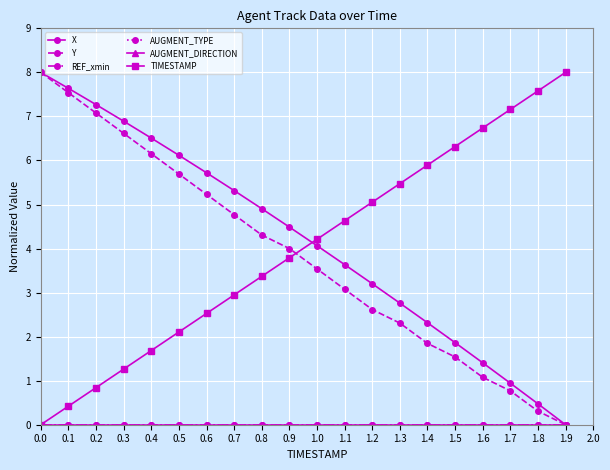

Reading left to right, transcribe all the data shown in this chart.

X: 8.0	7.6	7.3	6.9	6.5	6.1	5.7	5.3	4.9	4.5	4.1	3.6	3.2	2.8	2.3	1.9	1.4	0.9	0.5	0.0
Y: 8.0	7.5	7.1	6.6	6.2	5.7	5.2	4.8	4.3	4.0	3.5	3.1	2.6	2.3	1.8	1.5	1.1	0.8	0.3	0.0
REF_xmin: 0.0	0.0	0.0	0.0	0.0	0.0	0.0	0.0	0.0	0.0	0.0	0.0	0.0	0.0	0.0	0.0	0.0	0.0	0.0	0.0
AUGMENT_TYPE: 0.0	0.0	0.0	0.0	0.0	0.0	0.0	0.0	0.0	0.0	0.0	0.0	0.0	0.0	0.0	0.0	0.0	0.0	0.0	0.0
AUGMENT_DIRECTION: 0.0	0.0	0.0	0.0	0.0	0.0	0.0	0.0	0.0	0.0	0.0	0.0	0.0	0.0	0.0	0.0	0.0	0.0	0.0	0.0
TIMESTAMP: 0.0	0.4	0.8	1.3	1.7	2.1	2.5	2.9	3.4	3.8	4.2	4.6	5.1	5.5	5.9	6.3	6.7	7.2	7.6	8.0